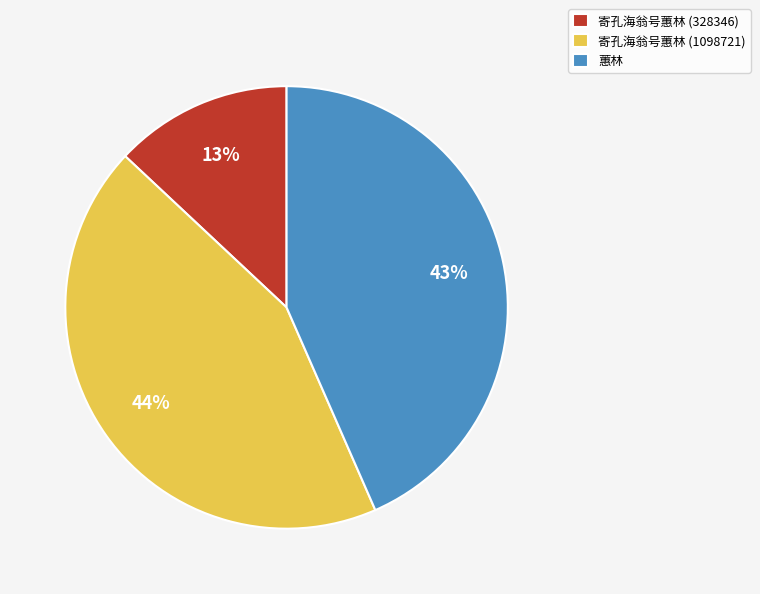

Is the sum of 寄孔海翁号蕙林 (328346) and 蕙林 greater than half?

Yes